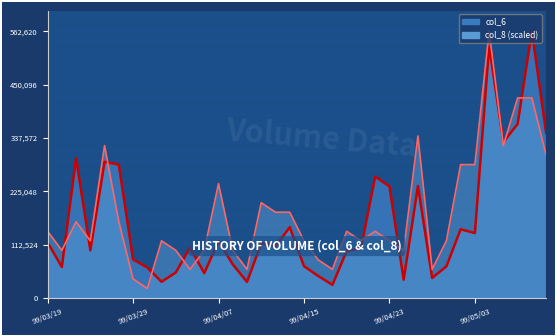

Reading left to right, extract all data points from this chart.

col_6: 117260.0	65340.0	294900.0	100470.0	287250.0	281280.0	81340.0	64200.0	34030.0	53690.0	106200.0	52290.0	119600.0	70840.0	33840.0	115310.0	108990.0	149300.0	67110.0	46240.0	27680.0	99390.0	104490.0	255950.0	235340.0	38420.0	236150.0	42300.0	66700.0	144950.0	136800.0	531340.0	328660.0	367080.0	562620.0	348130.0
col_8: 140655.0	100467.9	160748.6	120561.4	321497.1	160748.6	40187.1	20093.6	120561.4	100467.9	60280.7	100467.9	241122.9	100467.9	60280.7	200935.7	180842.1	180842.1	120561.4	80374.3	60280.7	140655.0	120561.4	140655.0	120561.4	100467.9	341590.7	60280.7	120561.4	281310.0	281310.0	562620.0	321497.1	421965.0	421965.0	301403.6